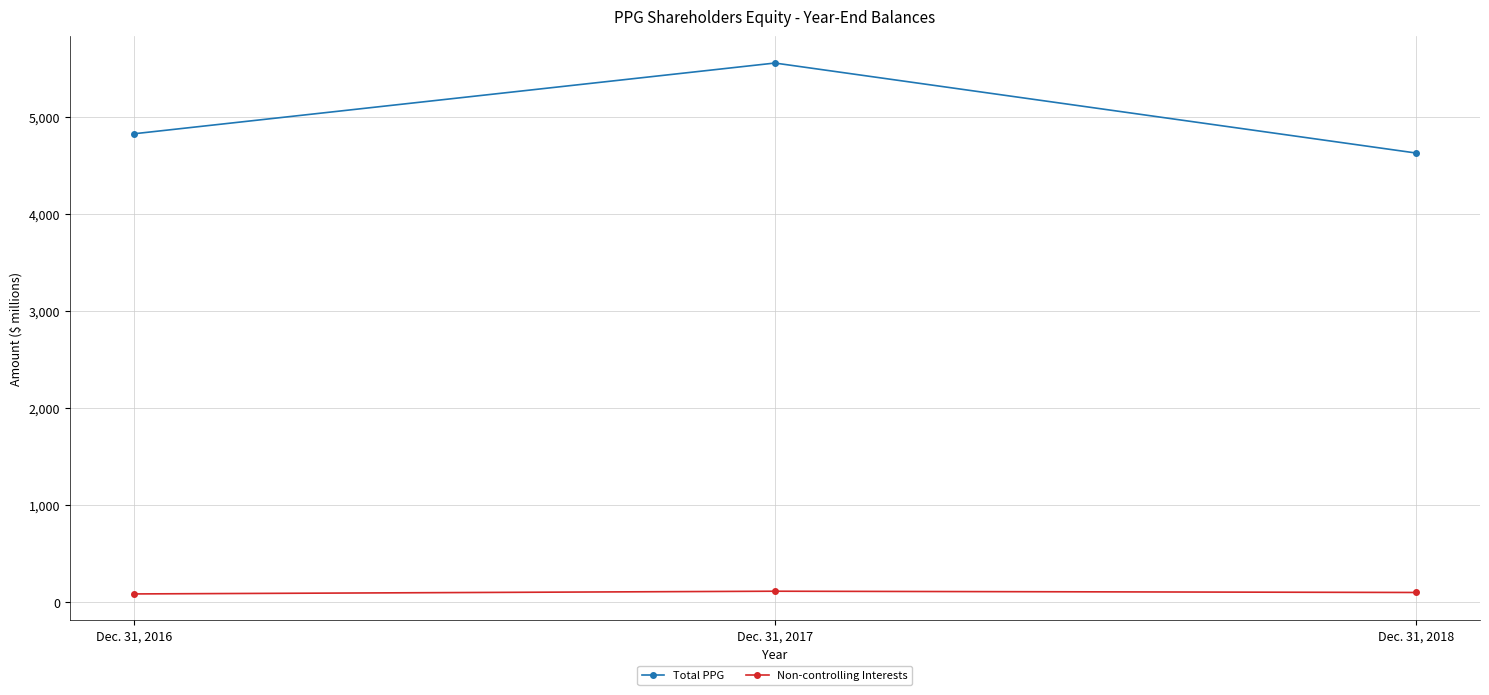

The Total PPG series shows 2196 at Dec. 31, 2018. True or false?

False